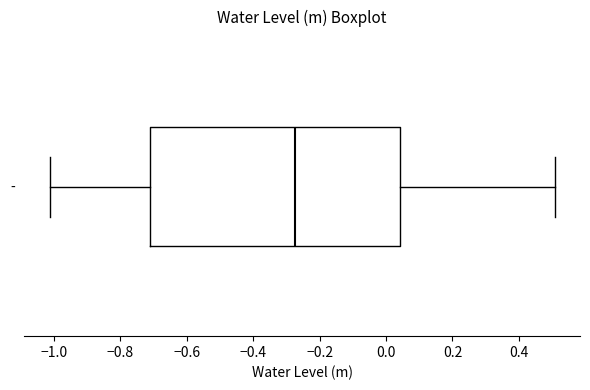

Where is the right edge of the box for - on the x-axis? The values are not printed on the chart, so give them approximately, as read against the axis.

0.04